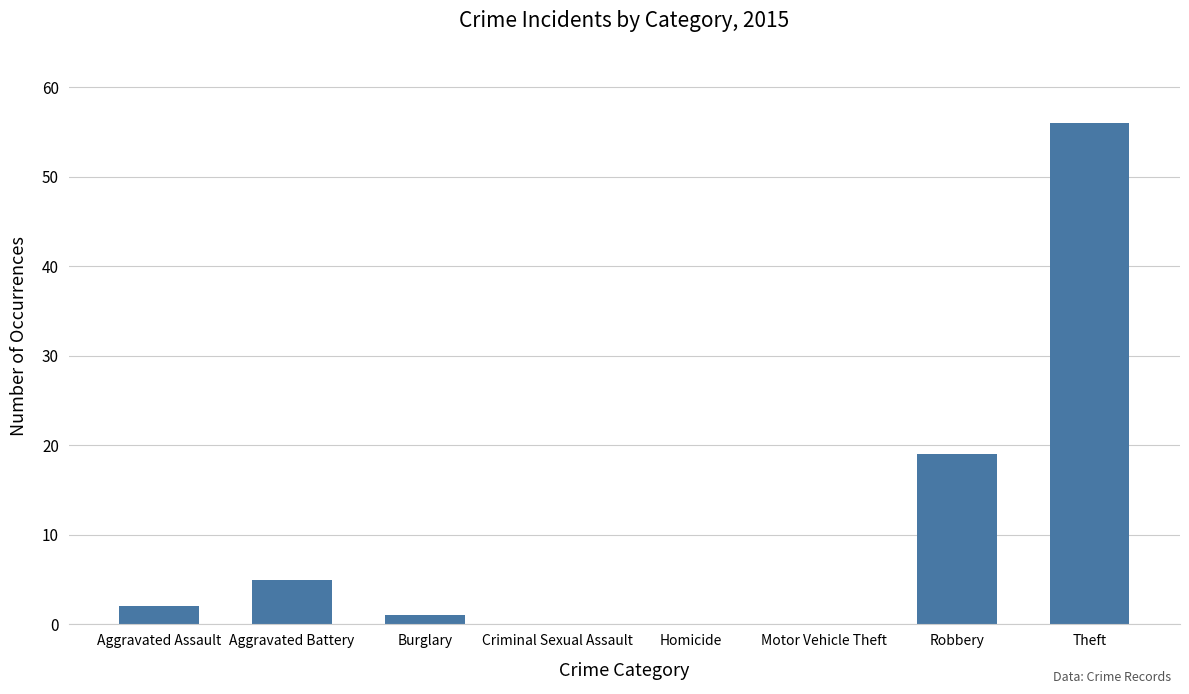

The value at Motor Vehicle Theft is 0. True or false?

True